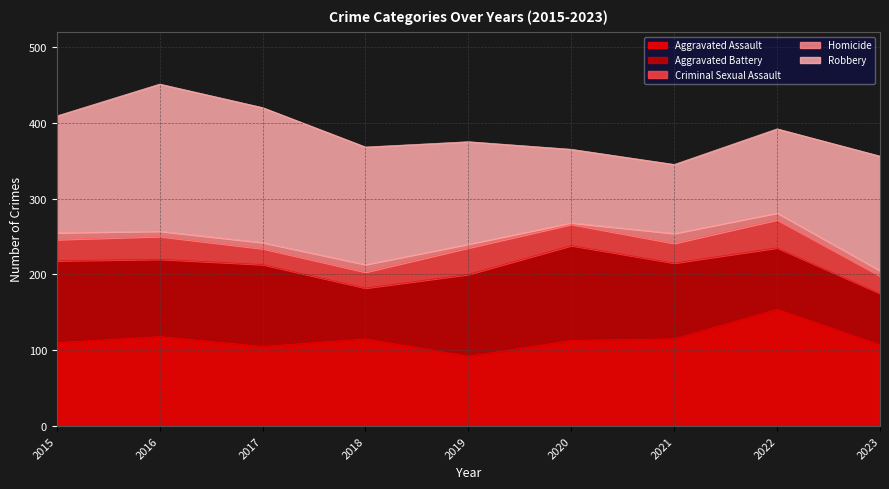

True or false: Aggravated Battery has more than 0 points higher than both neighbors.

True